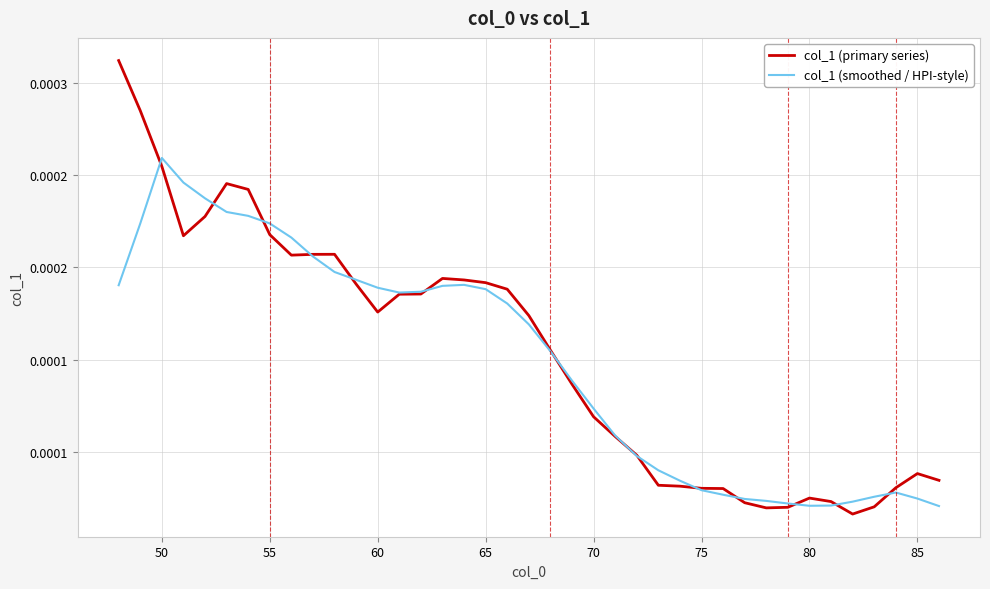

At how many categories does at least one series exceed 0?

39